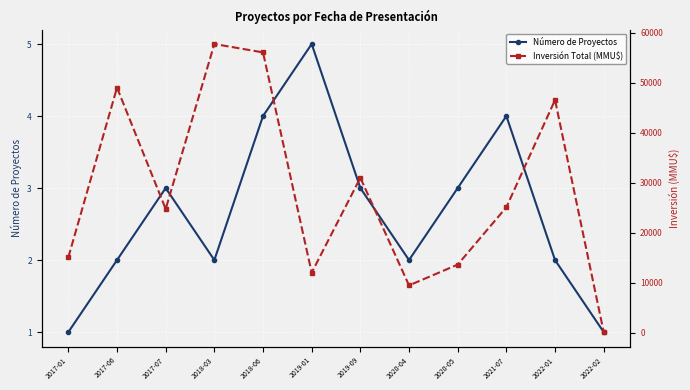

At which category does Inversión Total (MMU$) reach its first local peak?

2017-06